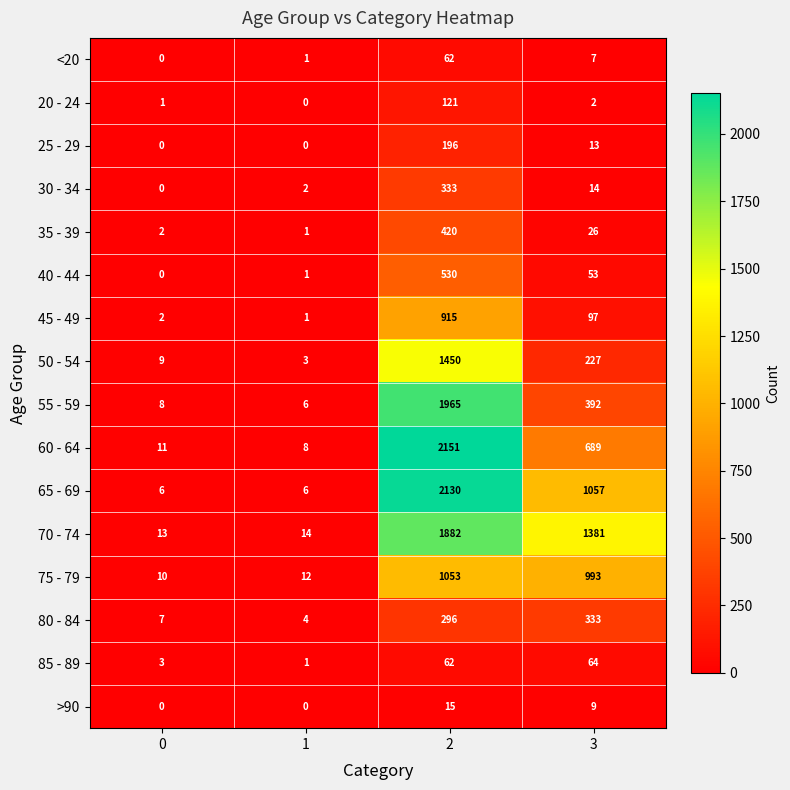

The 55 - 59 series shows 1965 at 2. True or false?

True